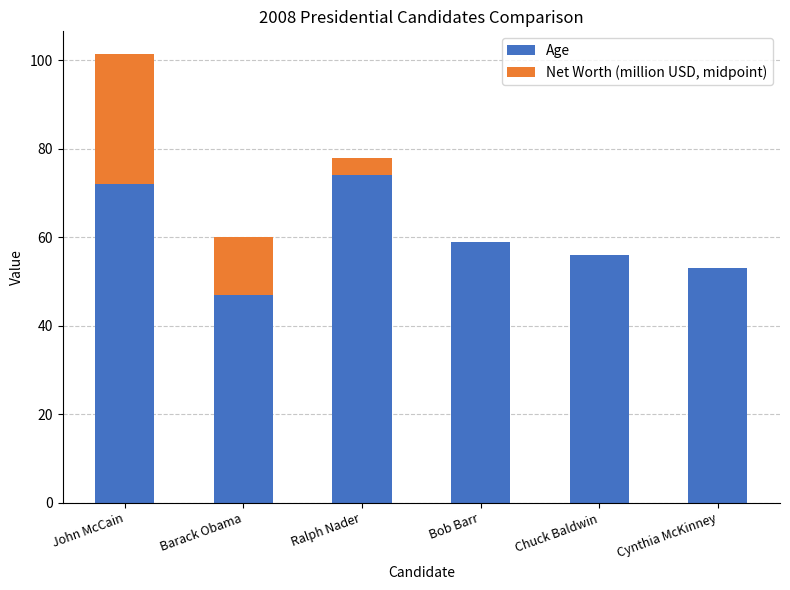

True or false: Age has a value of 115.0 at Ralph Nader.

False